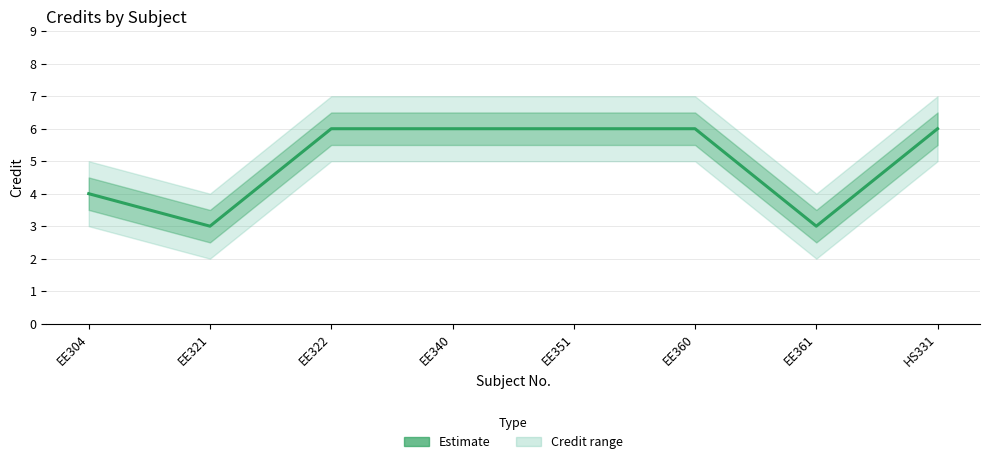

The value at EE361 is 5. True or false?

False